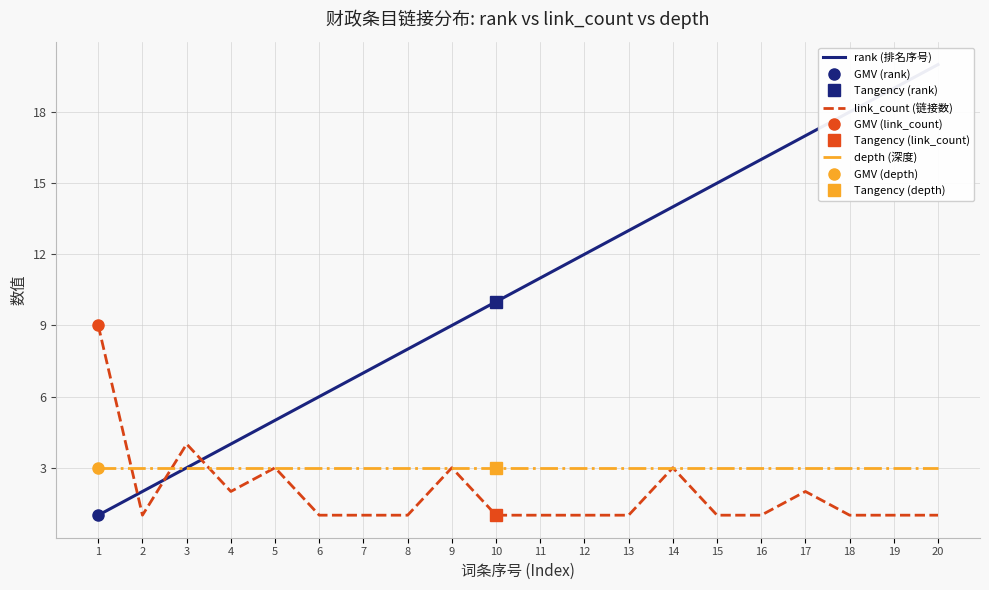

The value of rank (排名序号) at 9 is 2. True or false?

False